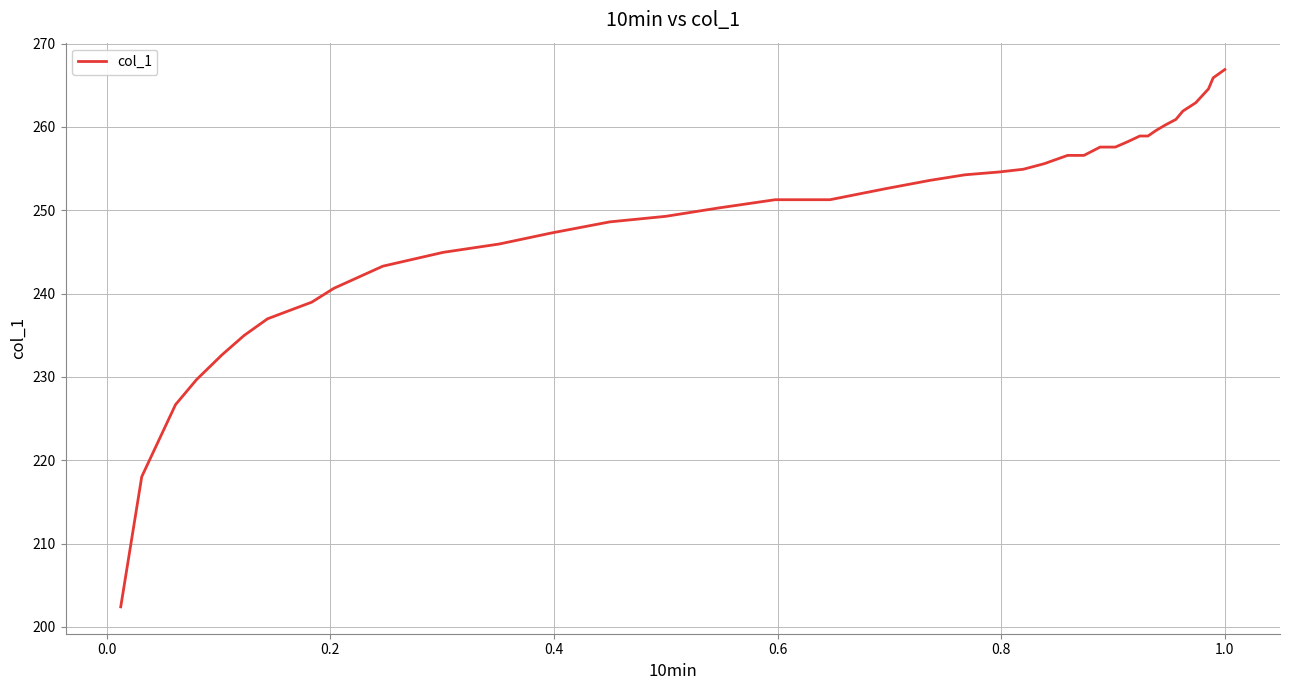

What is the difference between the maximum and minimum values?

64.5